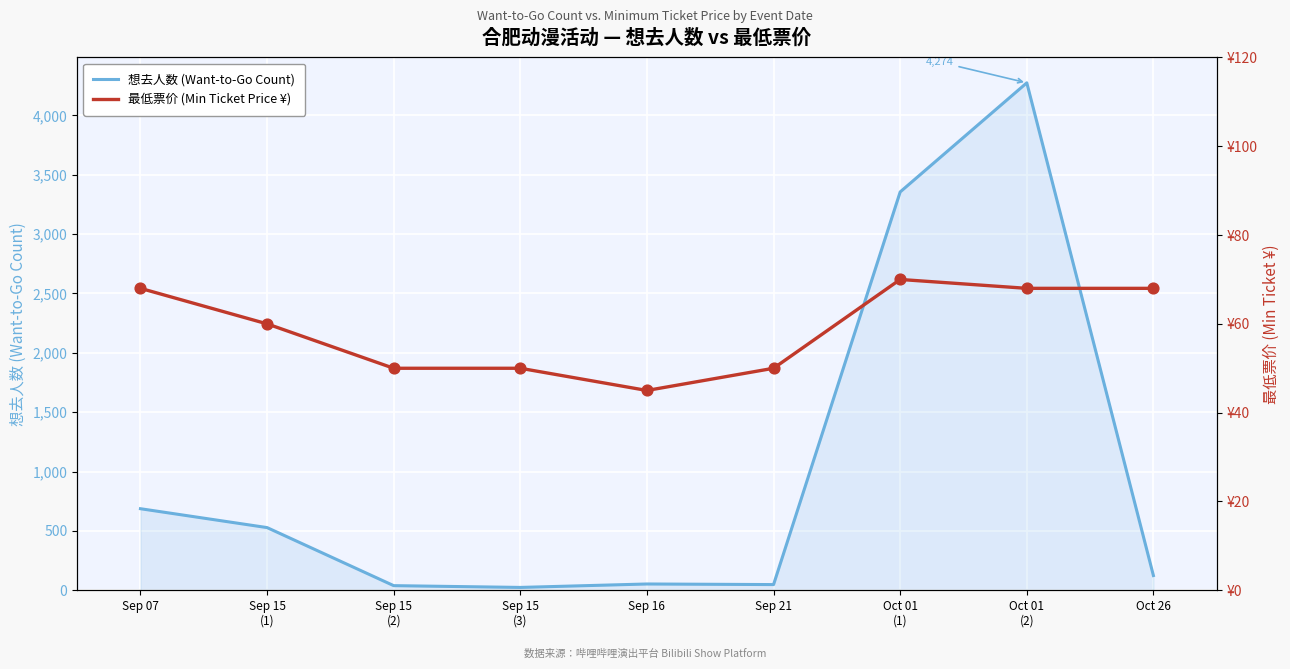

Is the value of 最低票价 (Min Ticket Price ¥) at Oct 01
(1) greater than the value of 想去人数 (Want-to-Go Count) at Sep 15
(3)?

Yes